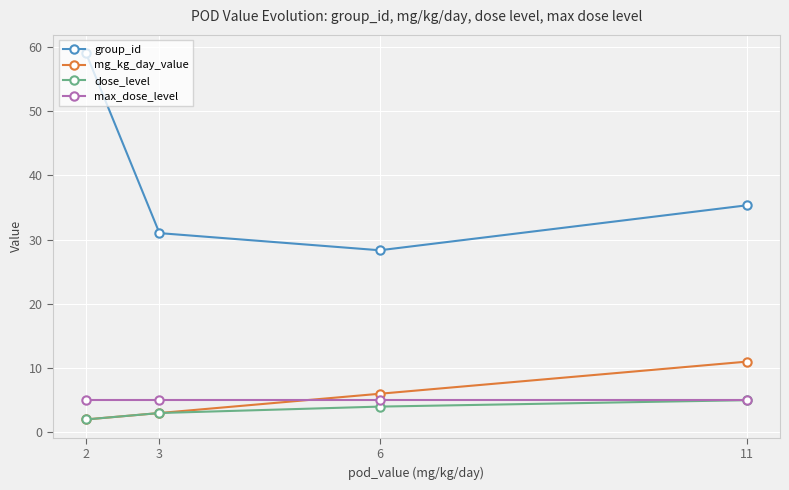

Which series has the largest total across all categories?

group_id